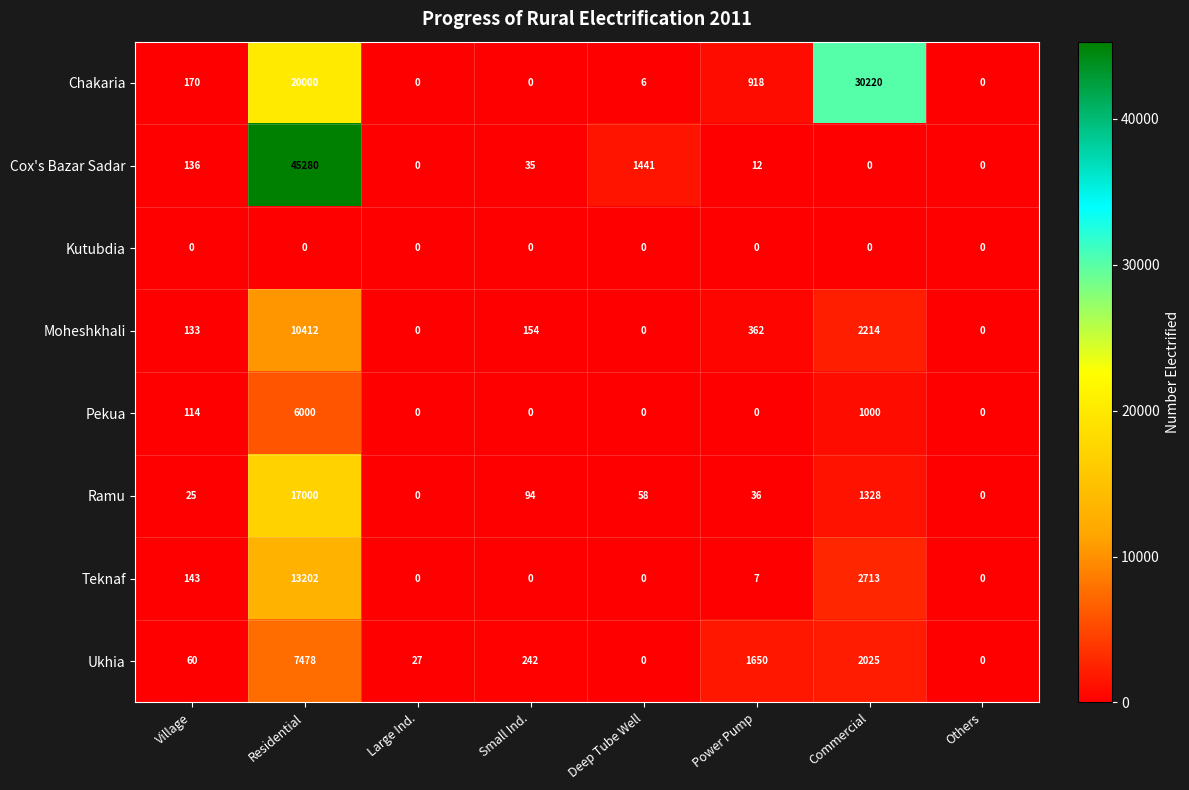

List the series in order of their peak value, lowest first.

Kutubdia, Pekua, Ukhia, Moheshkhali, Teknaf, Ramu, Chakaria, Cox's Bazar Sadar